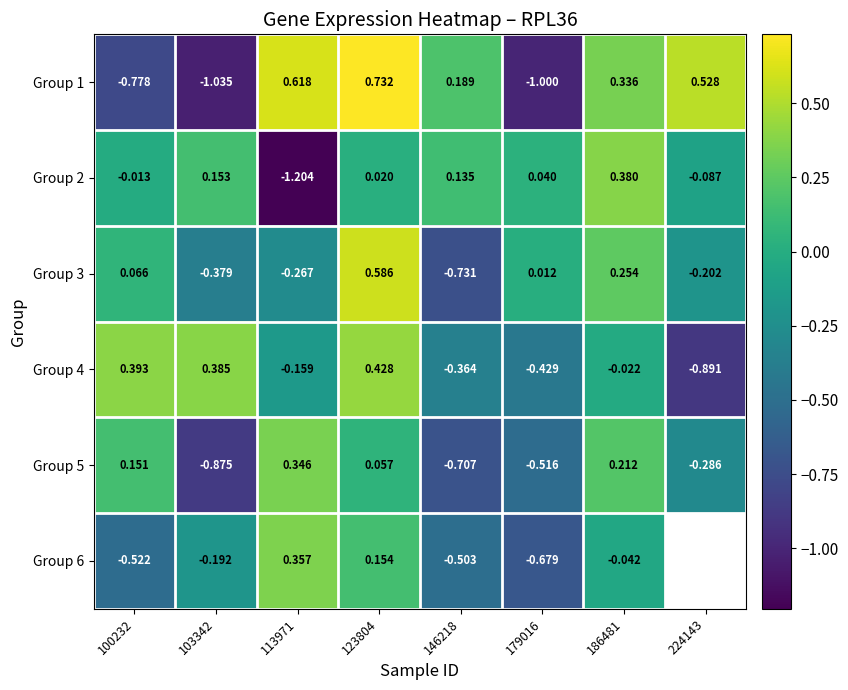

What is the spread (max minus min) of values at 103342?

1.4